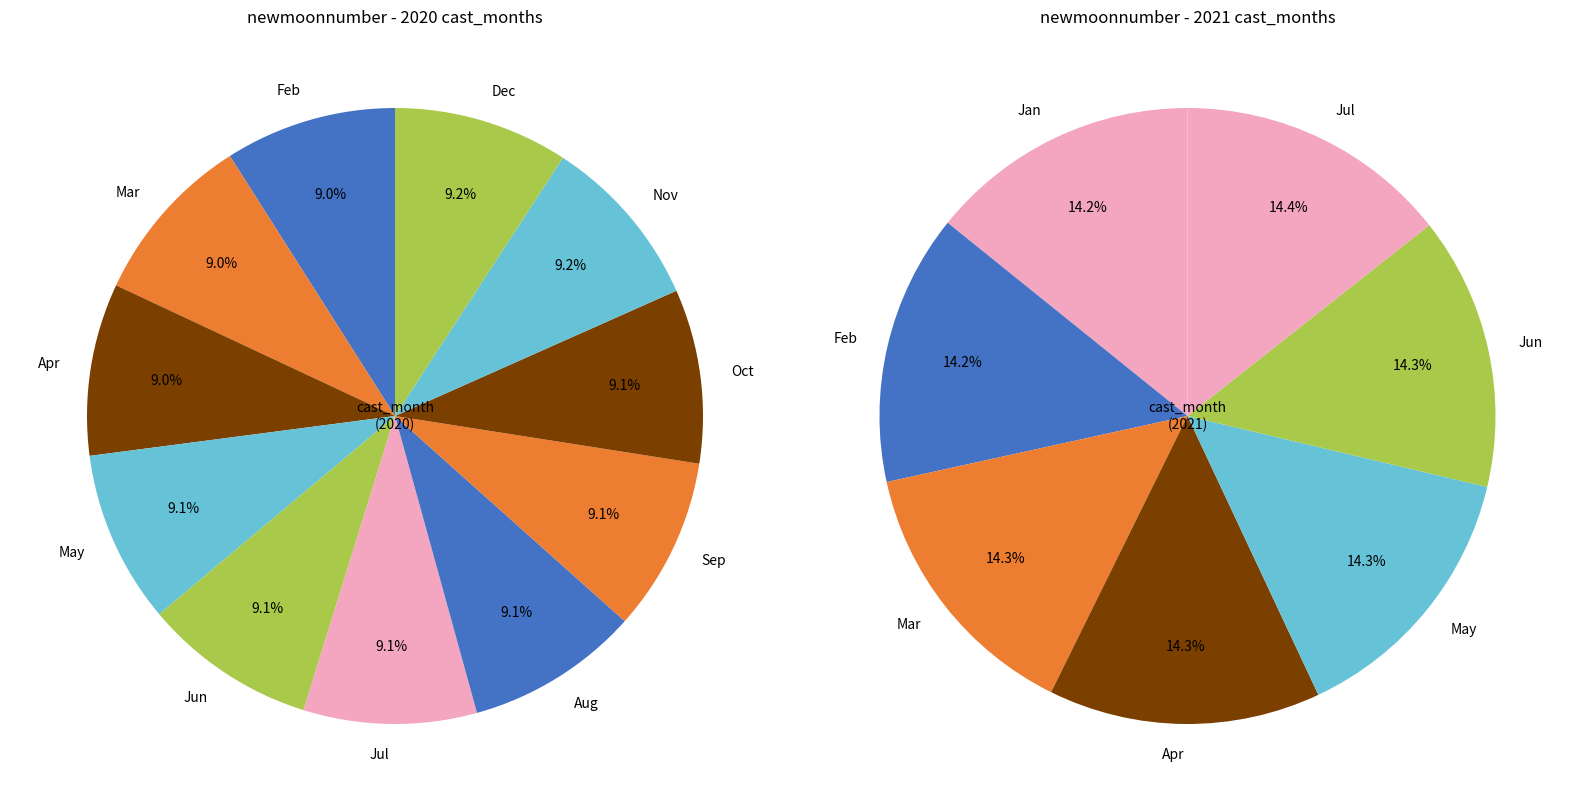

Combined, do 9 and 8 account for over 50%?

No